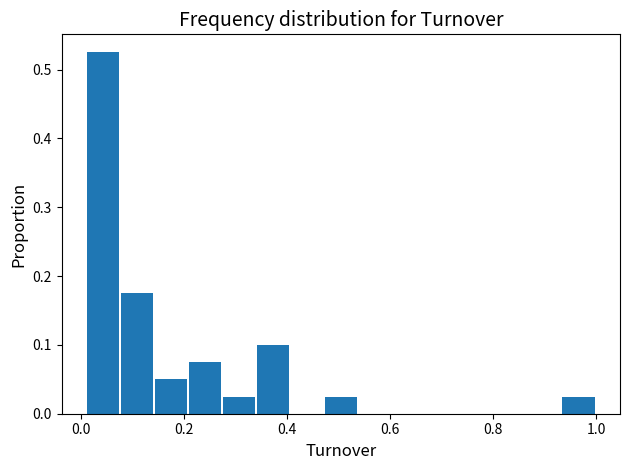

Around what value on the x-axis is the tallest bar? Give the approximate position of its centre, as read against the axis.

0.04